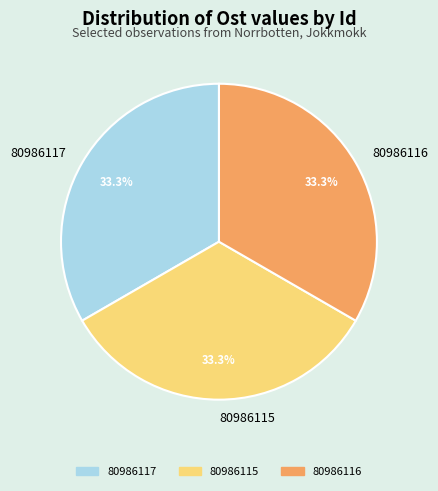

What is the ratio of the value at 80986115 to the value at 80986116?

1.0